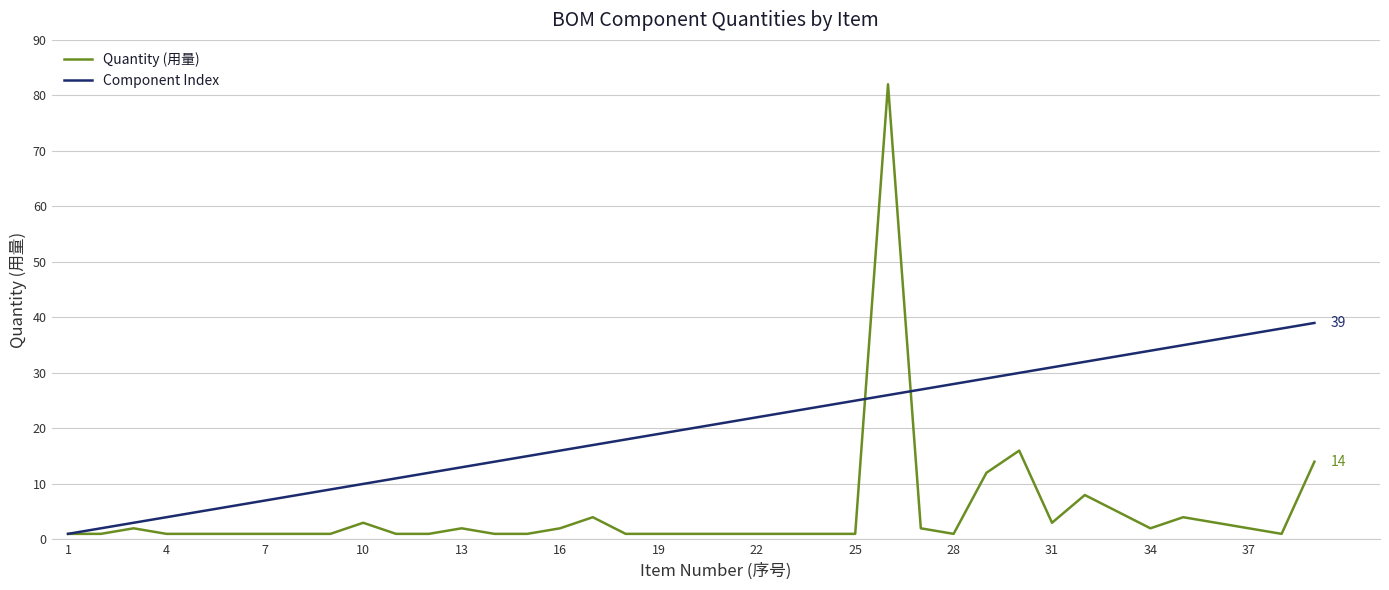

List the series in order of their peak value, highest first.

Quantity (用量), Component Index